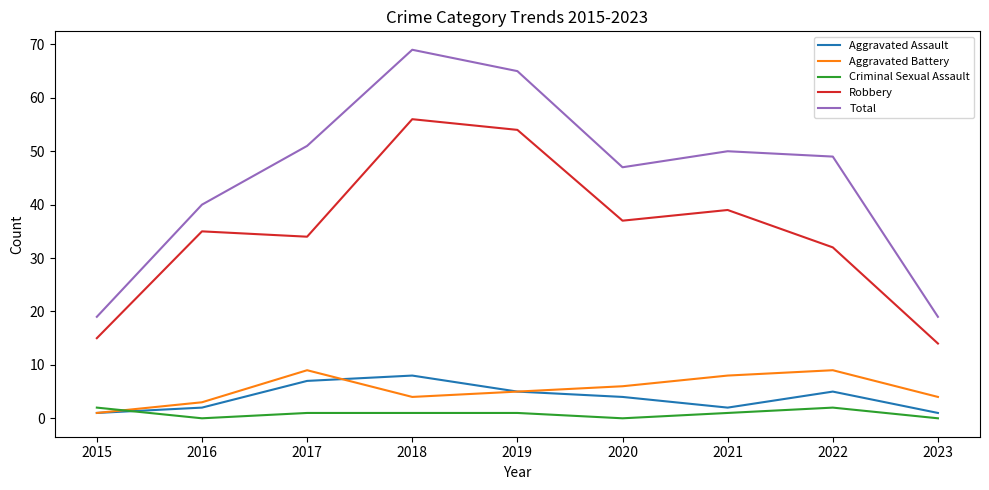

Where is Total nearest to the value 44?

2020